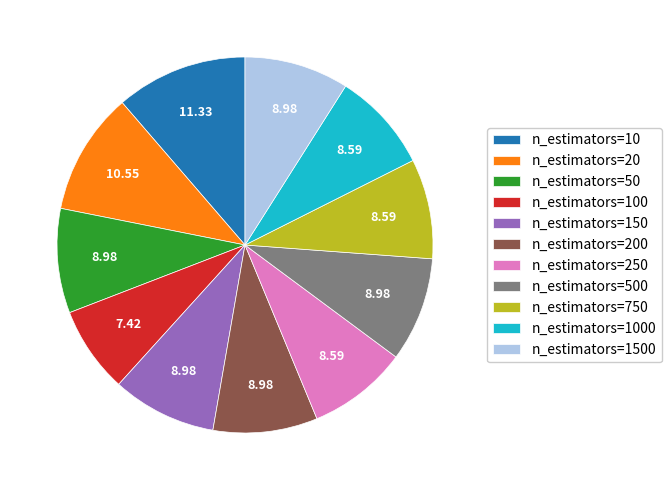

What is the largest slice in the pie chart?

n_estimators=10